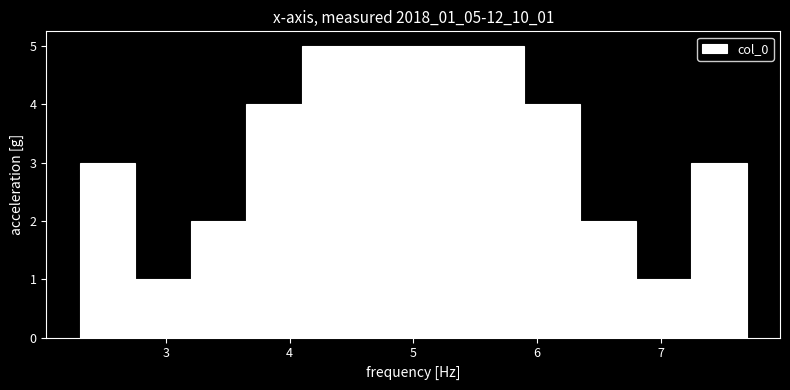

How tall is the bar that spans 3.7 to 4.1 on the x-axis? Neither the bar edges nor the heights are printed on the chart, so give them approximately, as read against the axes.

4